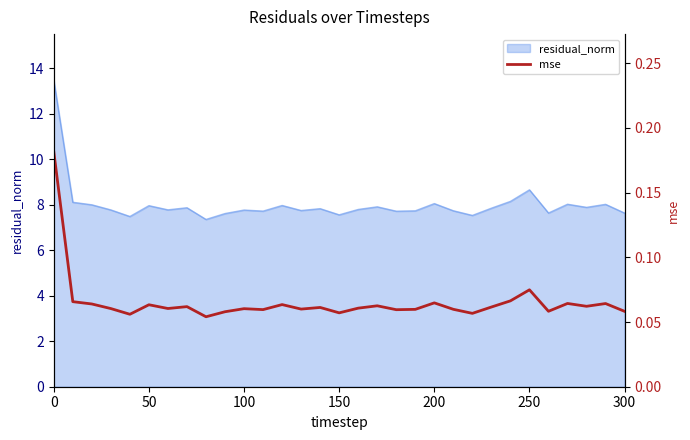

What is the highest value of the residual_norm series?

13.5